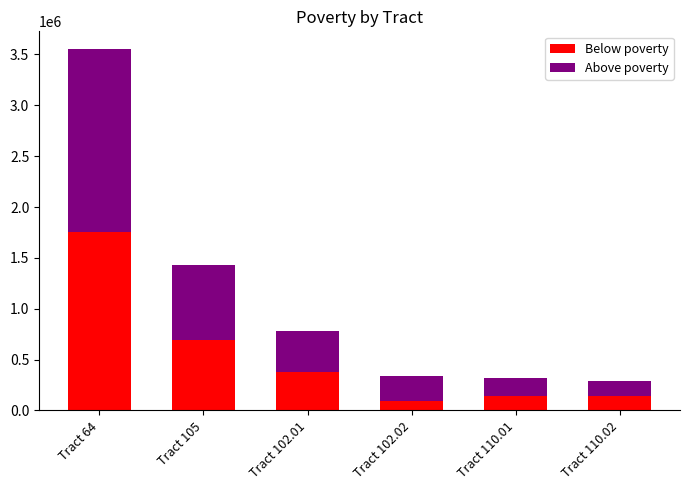

What is the sum of all Below poverty values?

3218710